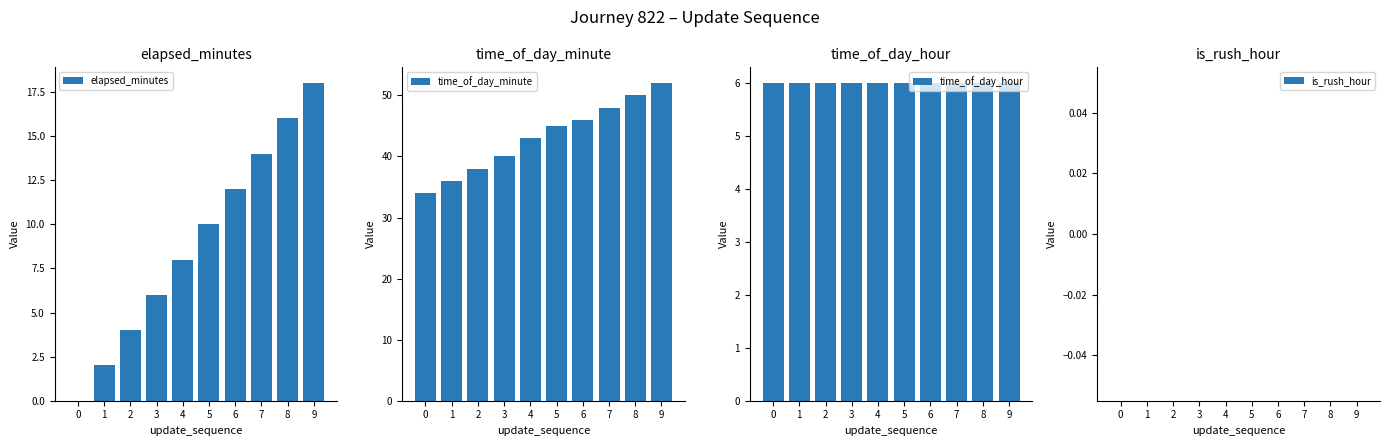

Reading left to right, extract all data points from this chart.

elapsed_minutes: 0	2	4	6	8	10	12	14	16	18
time_of_day_minute: 34	36	38	40	43	45	46	48	50	52
time_of_day_hour: 6	6	6	6	6	6	6	6	6	6
is_rush_hour: 0	0	0	0	0	0	0	0	0	0